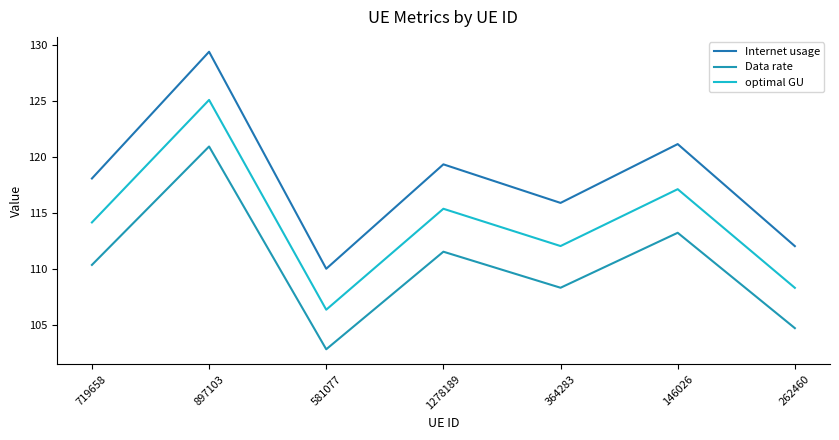

Is the value of Data rate at 719658 greater than the value of Internet usage at 897103?

No